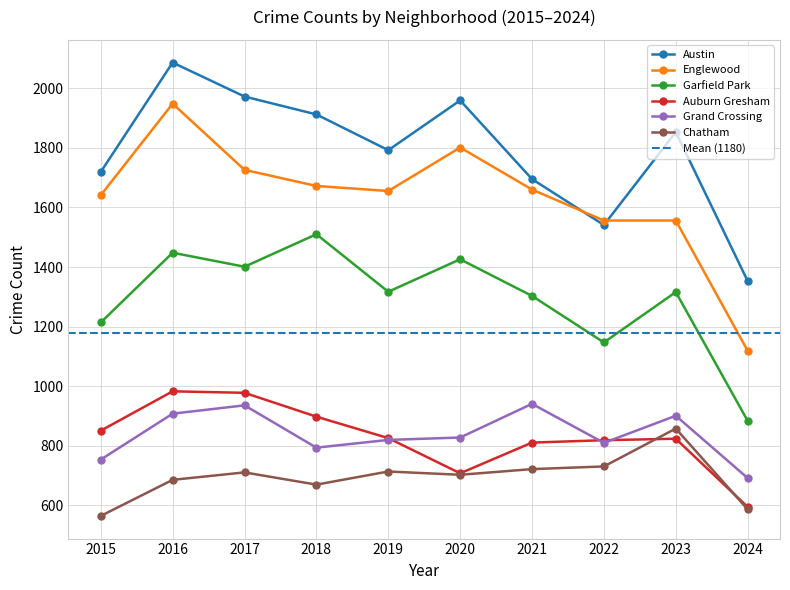

True or false: Grand Crossing and Garfield Park cross at least once.

False